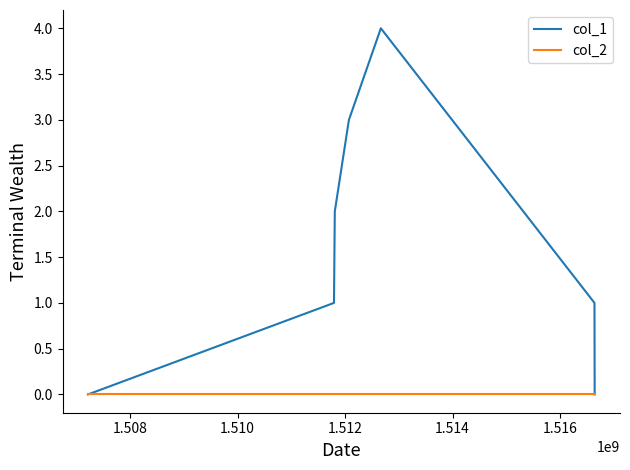

What is the greatest value displayed?

4